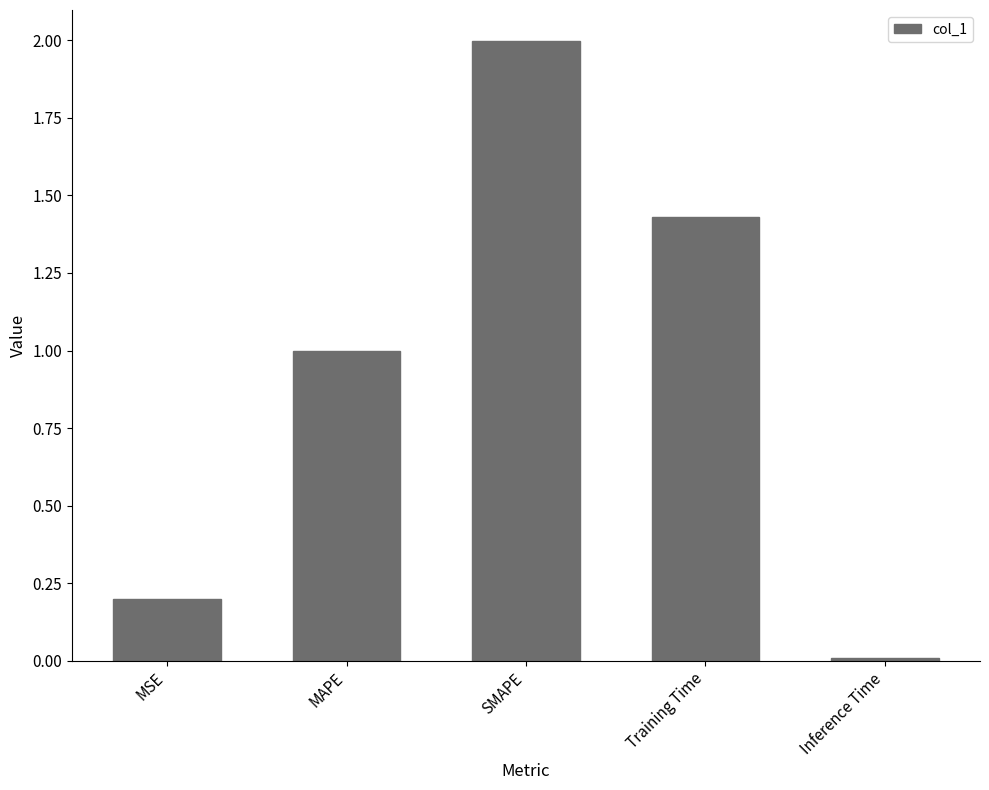

The chart shows a value of 1.0 at MAPE. True or false?

True